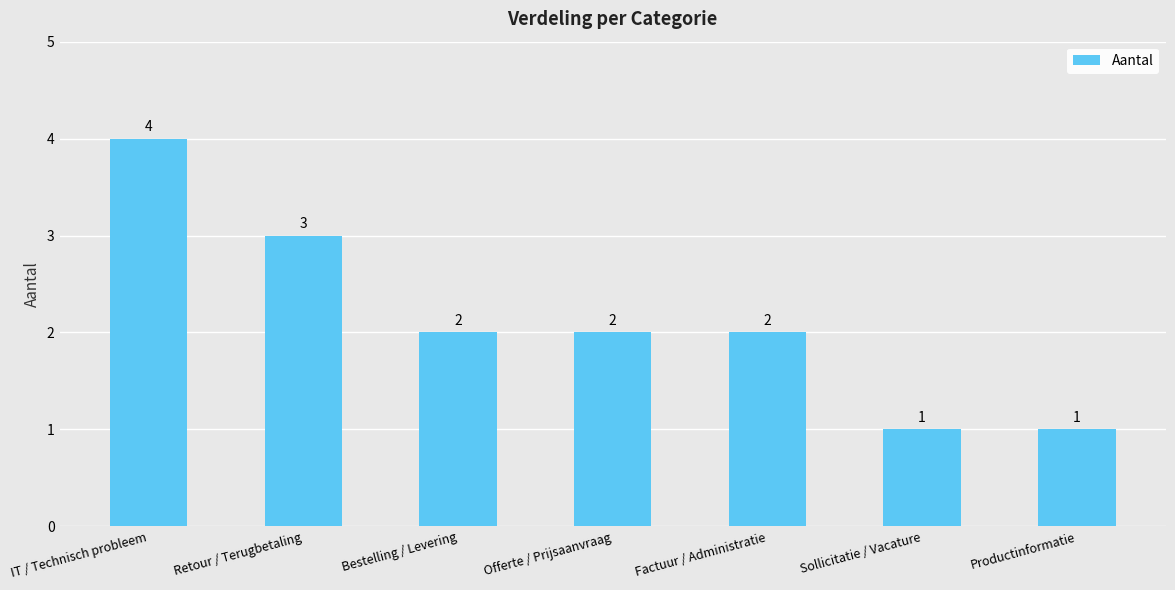

The chart shows a value of 6 at IT / Technisch probleem. True or false?

False